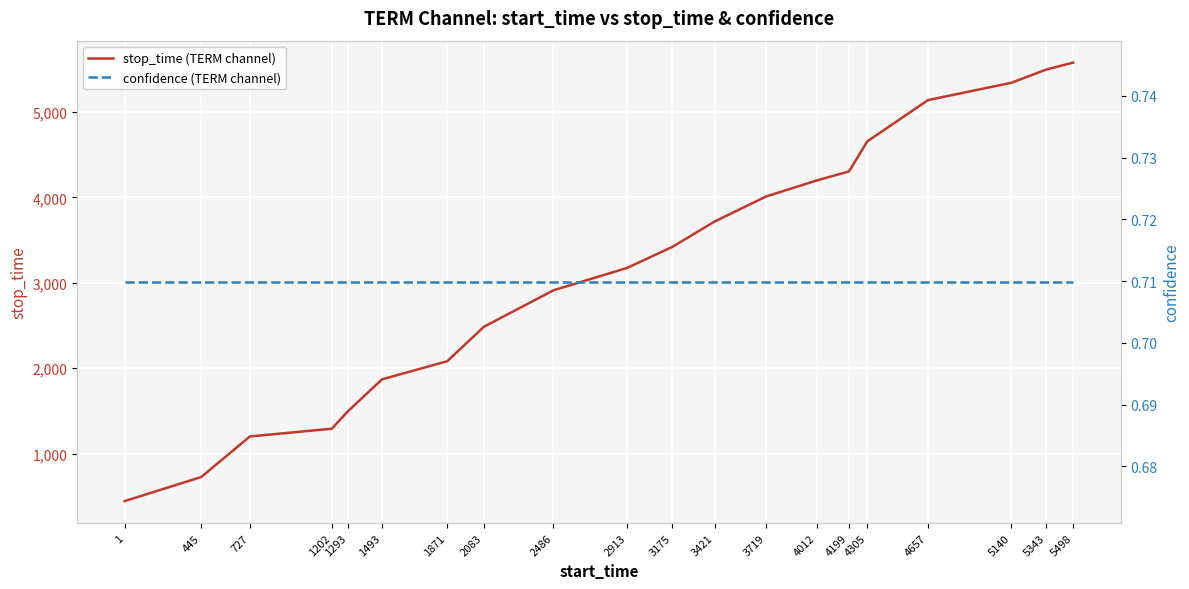

How many lines are shown in the chart?

2